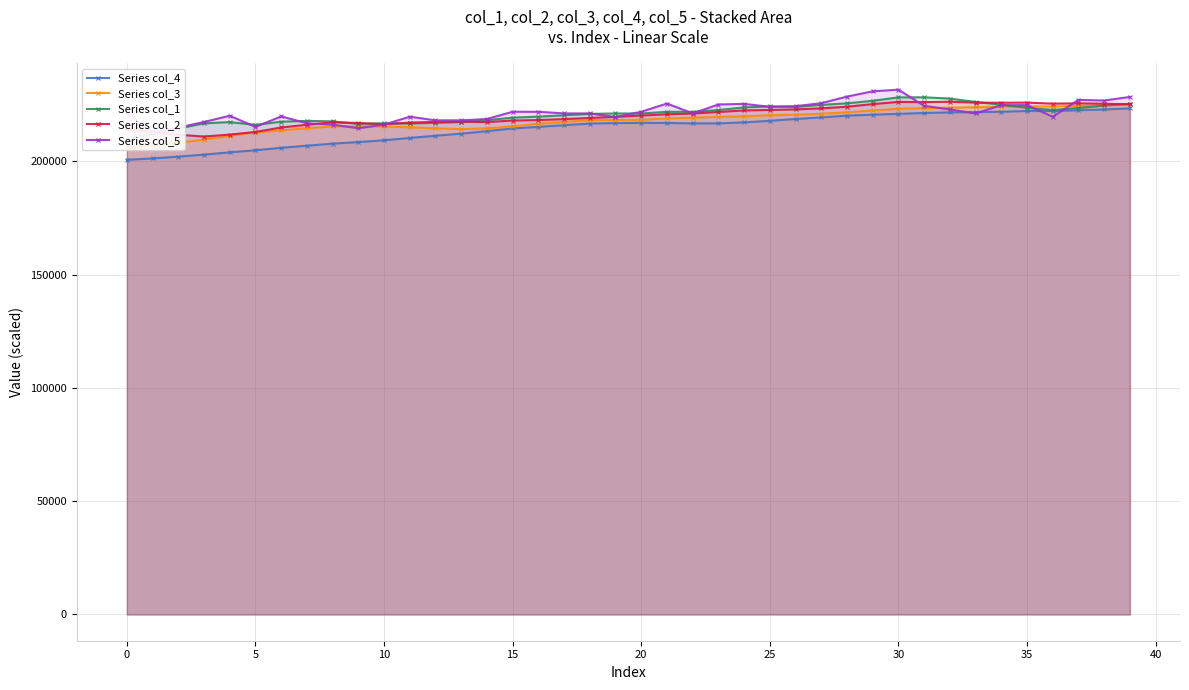

What are all the series names shown in the legend?

Series col_4, Series col_3, Series col_1, Series col_2, Series col_5